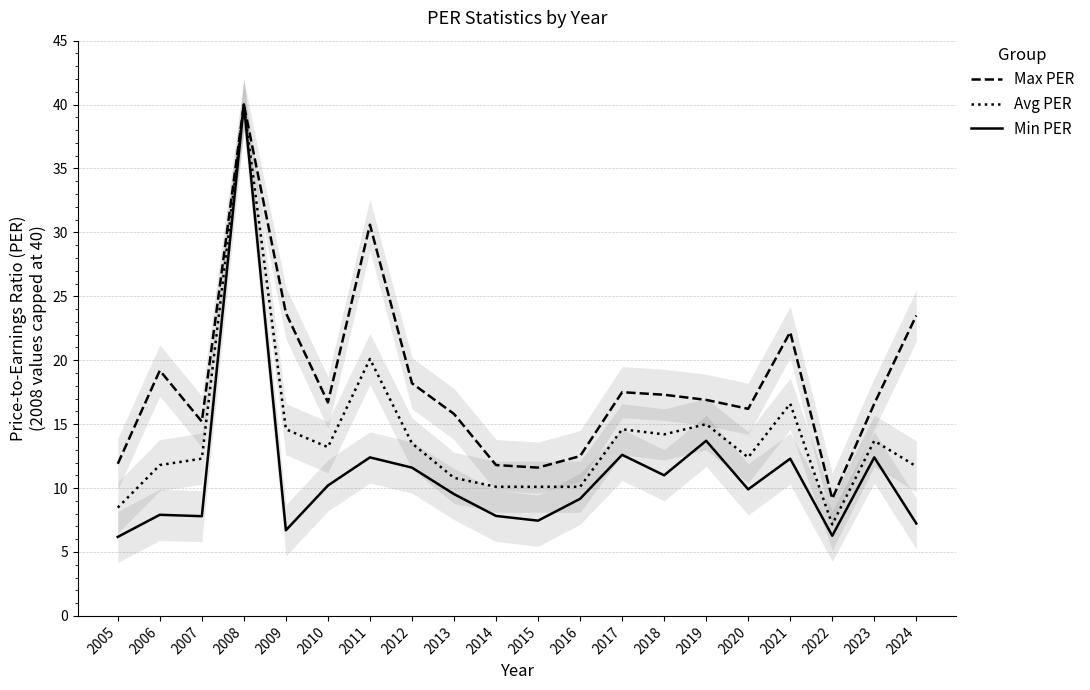

Does the chart display data point markers on the line(s)?

No